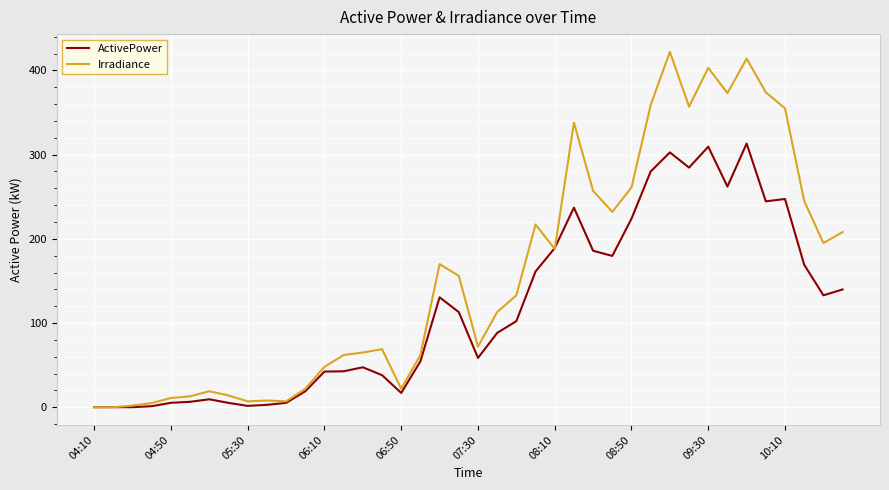

Which series has the widest spread of values?

Irradiance